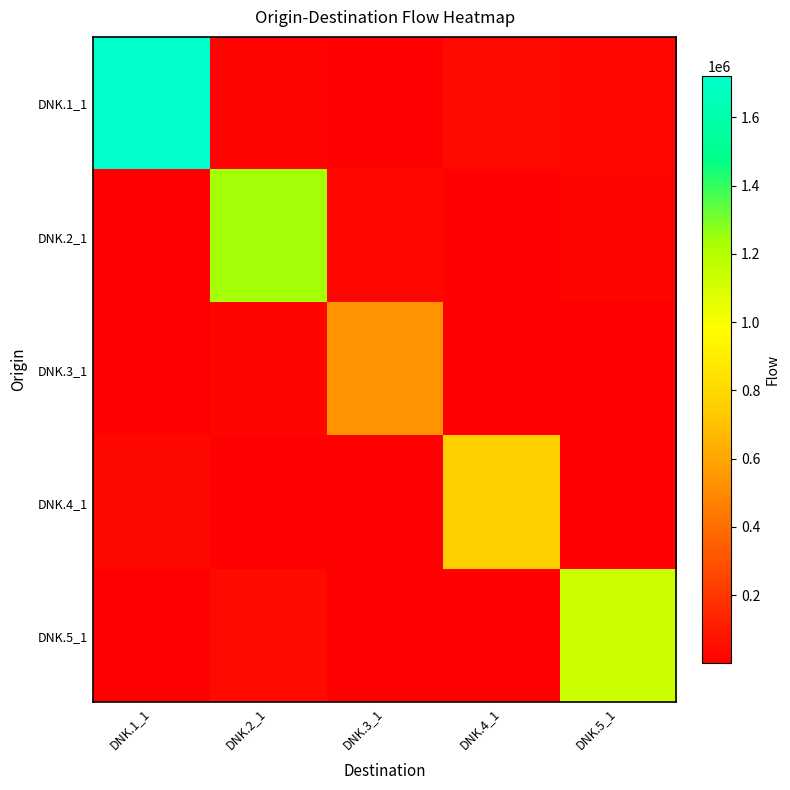

List the series in order of their peak value, highest first.

DNK.1_1, DNK.2_1, DNK.5_1, DNK.4_1, DNK.3_1